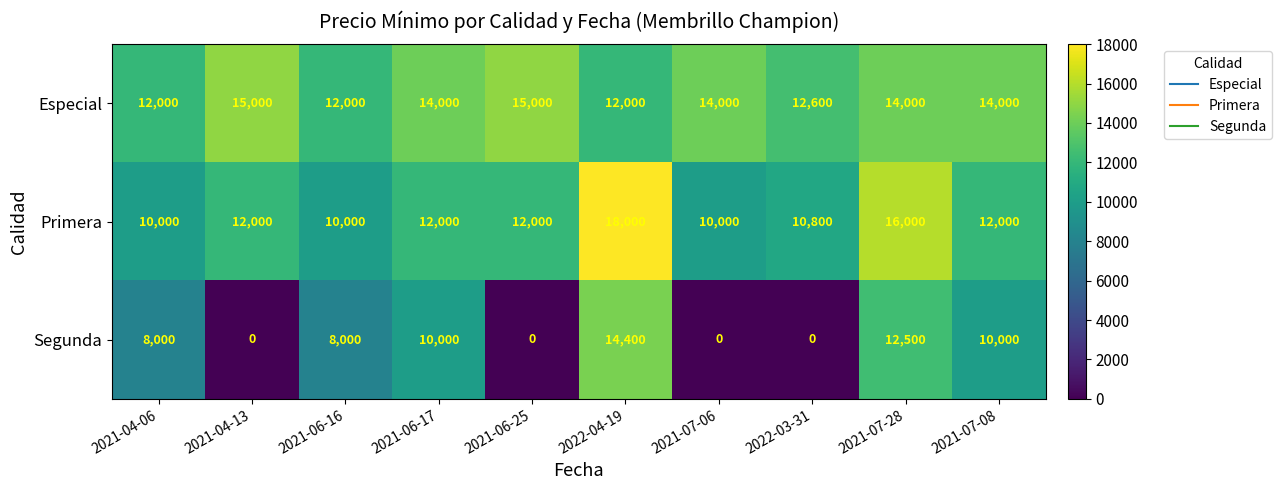

Reading left to right, extract all data points from this chart.

Especial: 12000	15000	12000	14000	15000	12000	14000	12600	14000	14000
Primera: 10000	12000	10000	12000	12000	18000	10000	10800	16000	12000
Segunda: 8000	0	8000	10000	0	14400	0	0	12500	10000